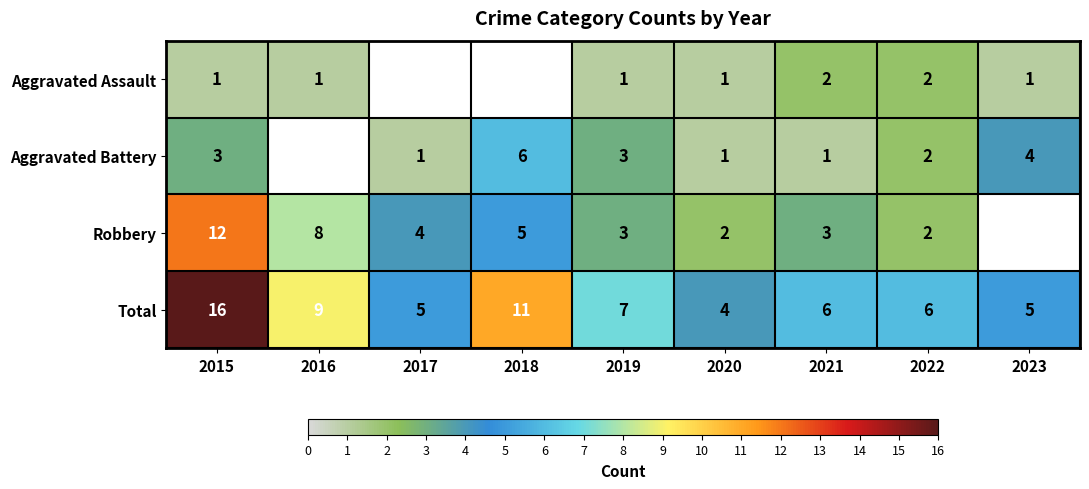

At which label does Total reach its minimum?

2020